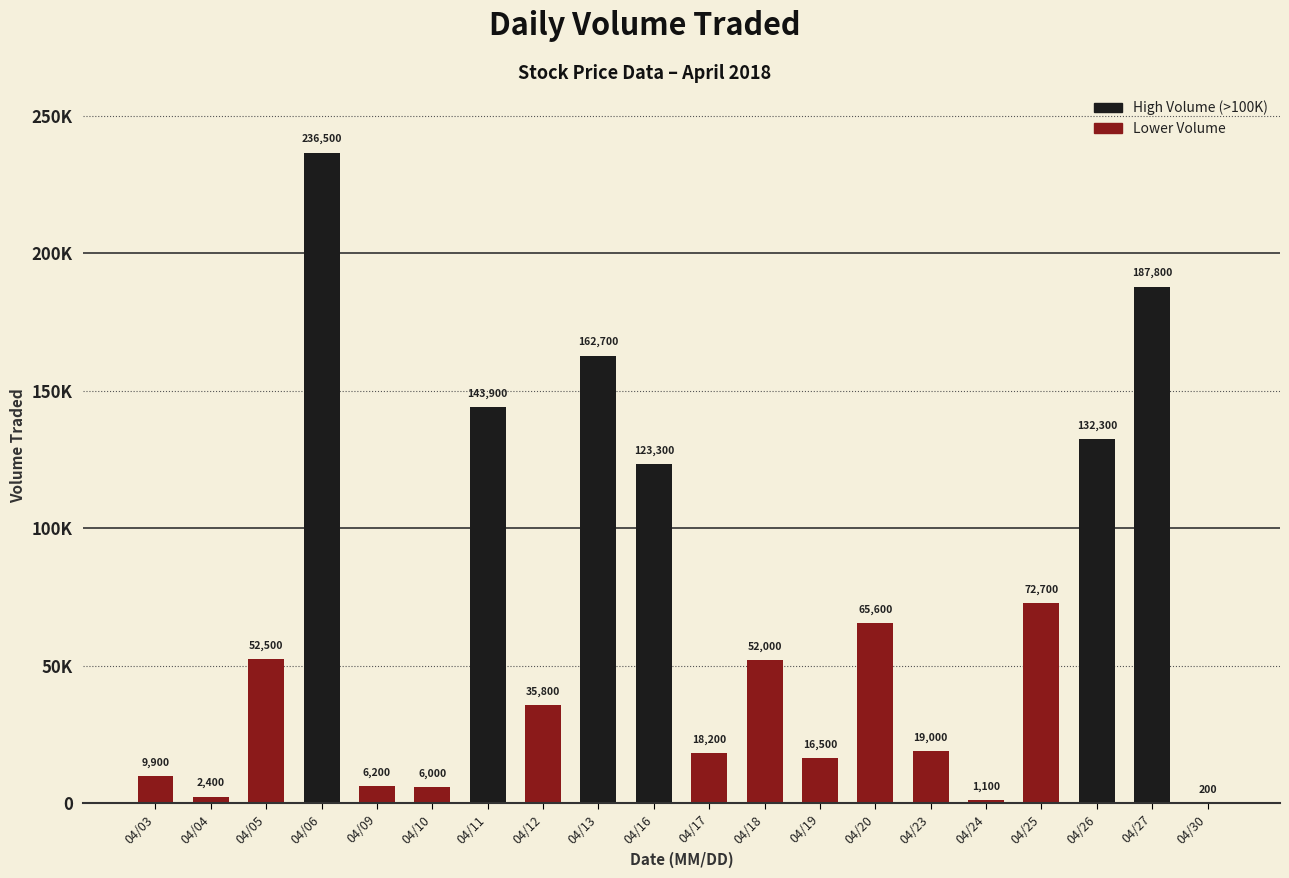

What is the ratio of the value at 04/19 to the value at 04/09?

2.7